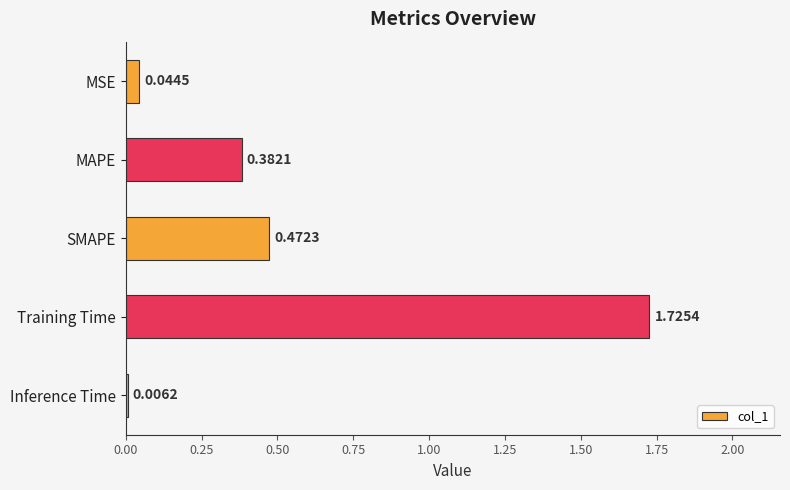

Which has a higher value, Inference Time or MAPE?

MAPE